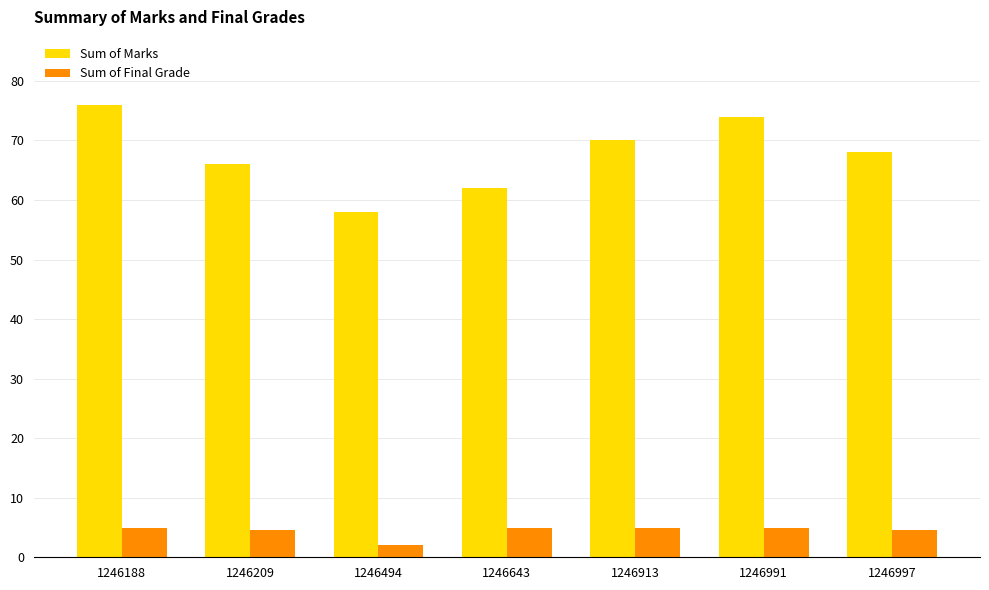

At which category is the sum across all series the highest?

1246188